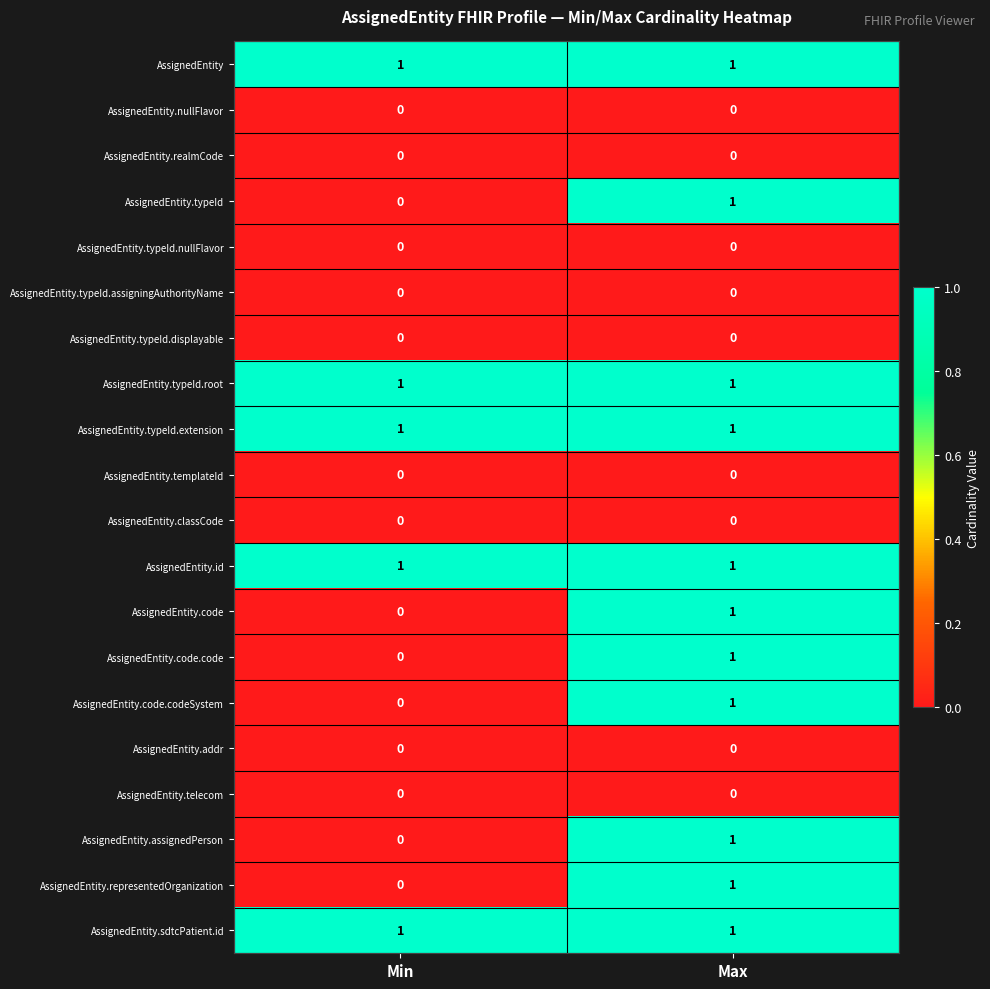

Count the number of categories in the chart.

2